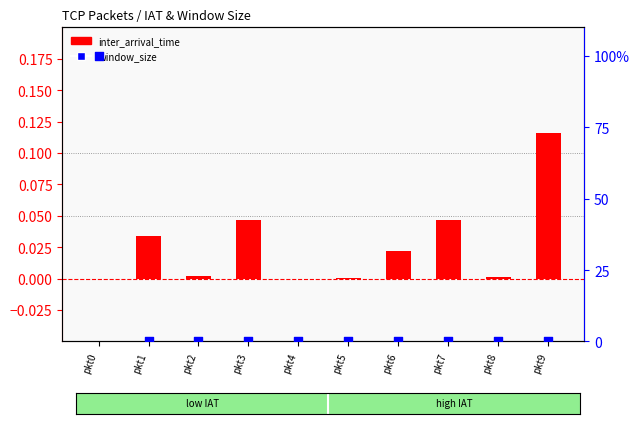

Is the value of window_size at pkt8 greater than the value of inter_arrival_time at pkt7?

Yes